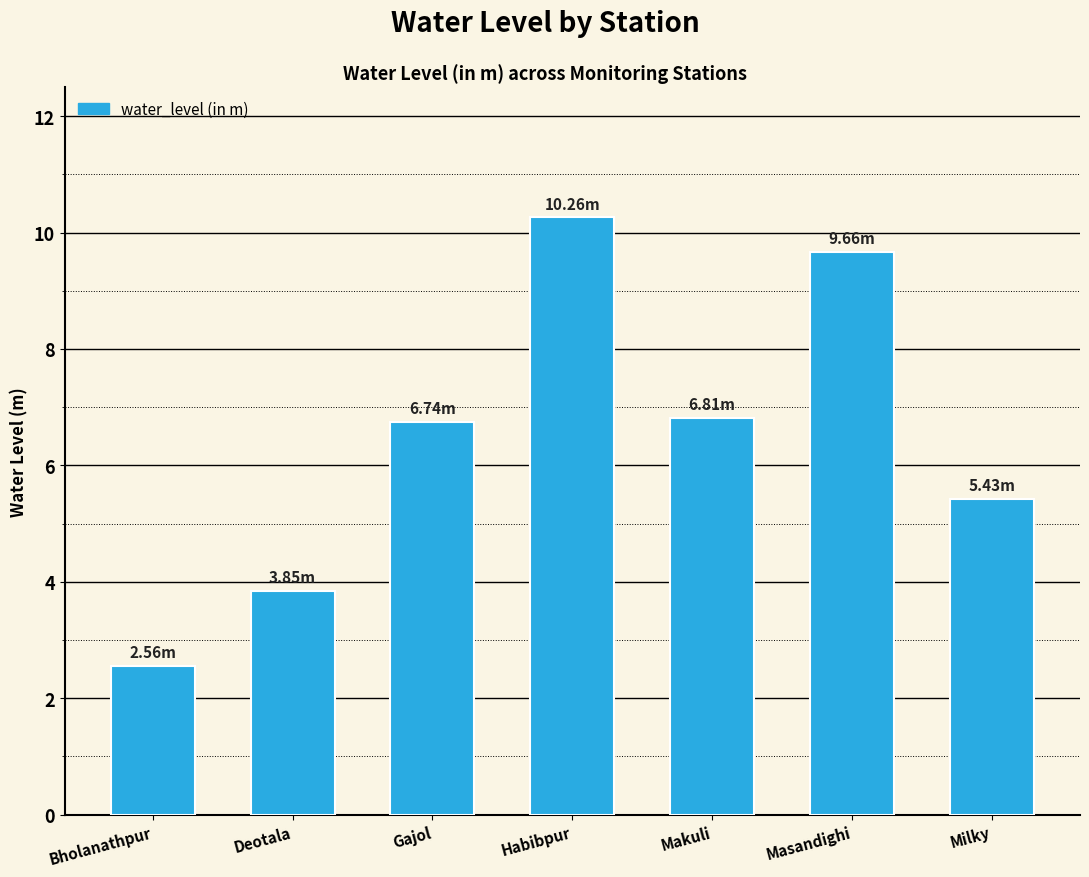

At which label does the data first exceed 6?

Gajol